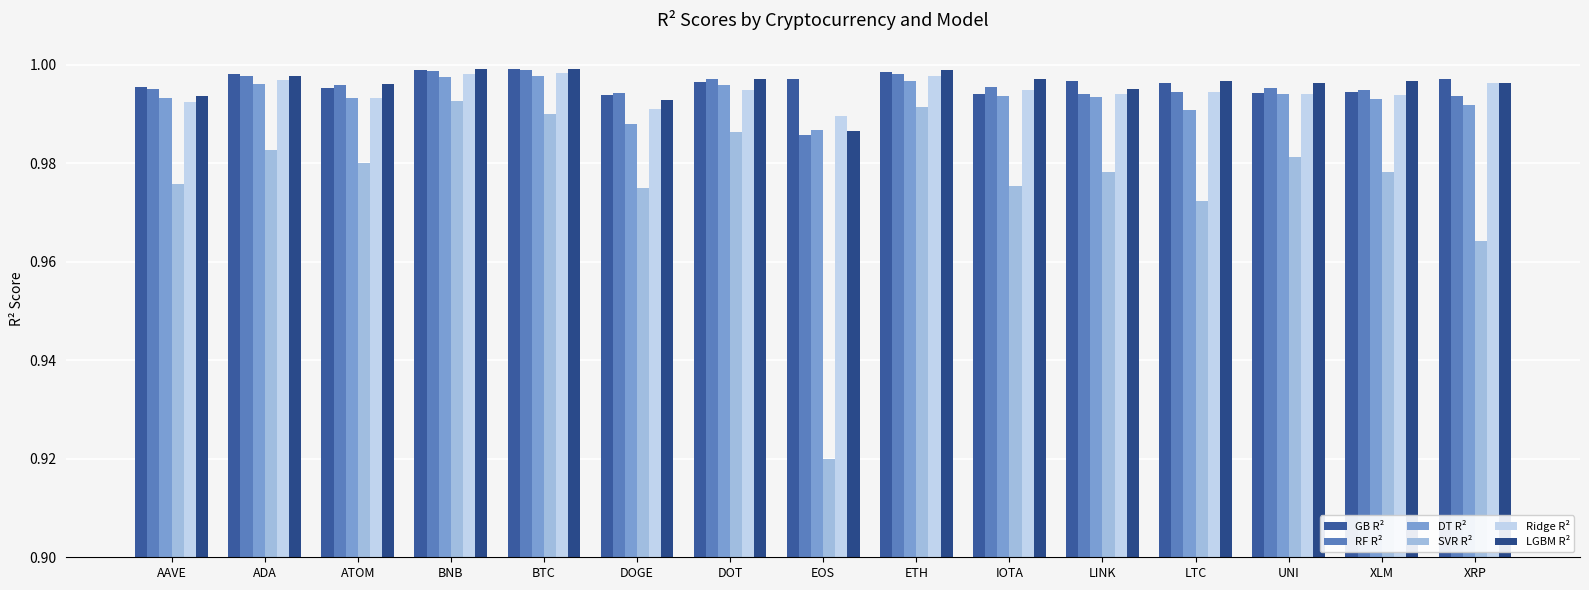

How many bars are there in each group?

6